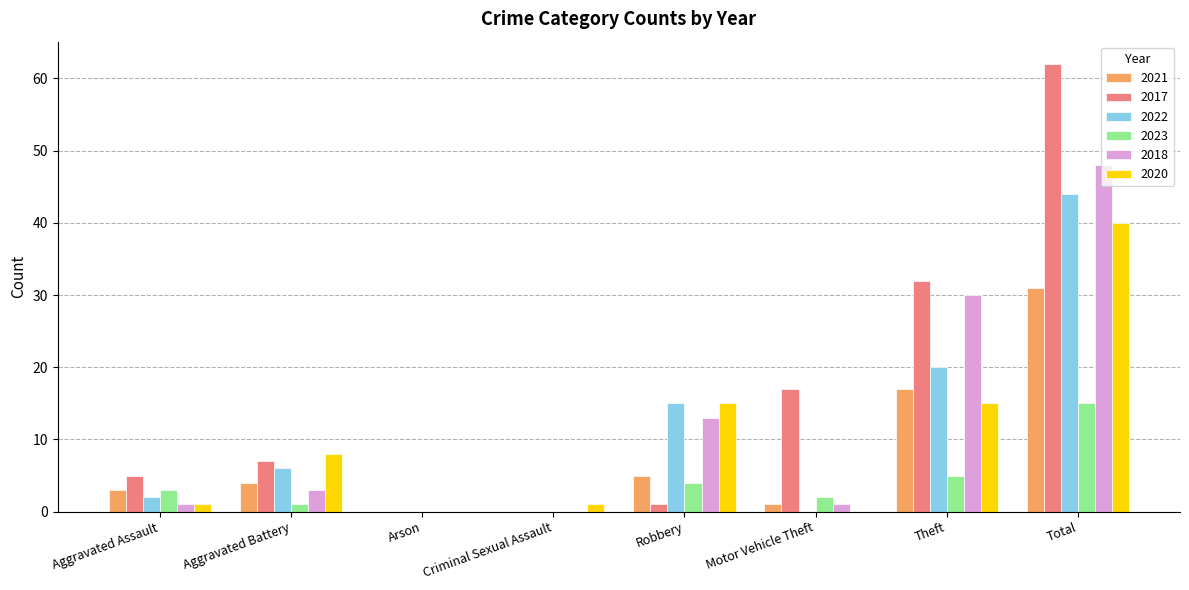

The value of 2020 at Criminal Sexual Assault is 1. True or false?

True